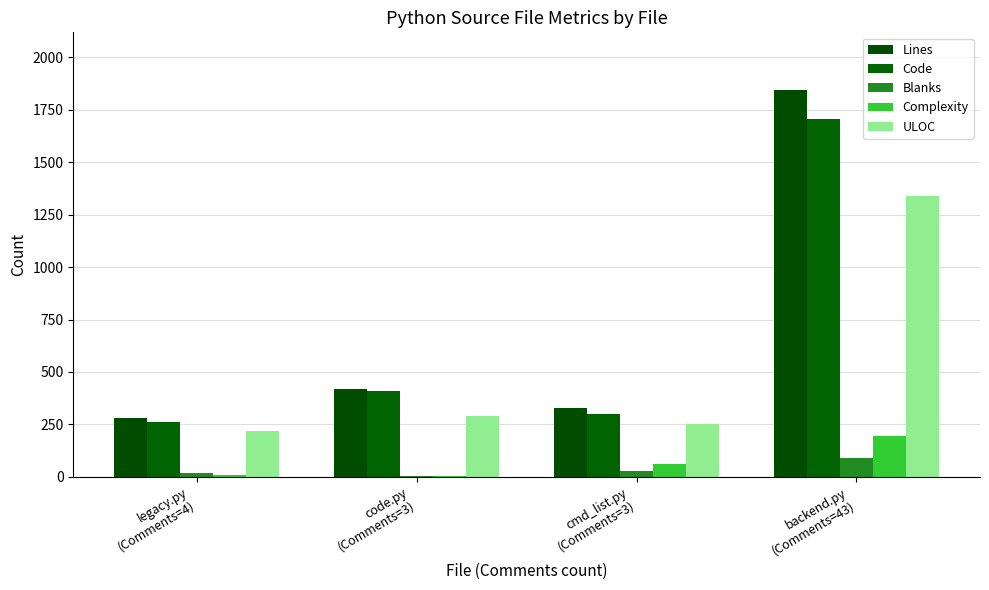

At how many categories does at least one series exceed 1065?

1